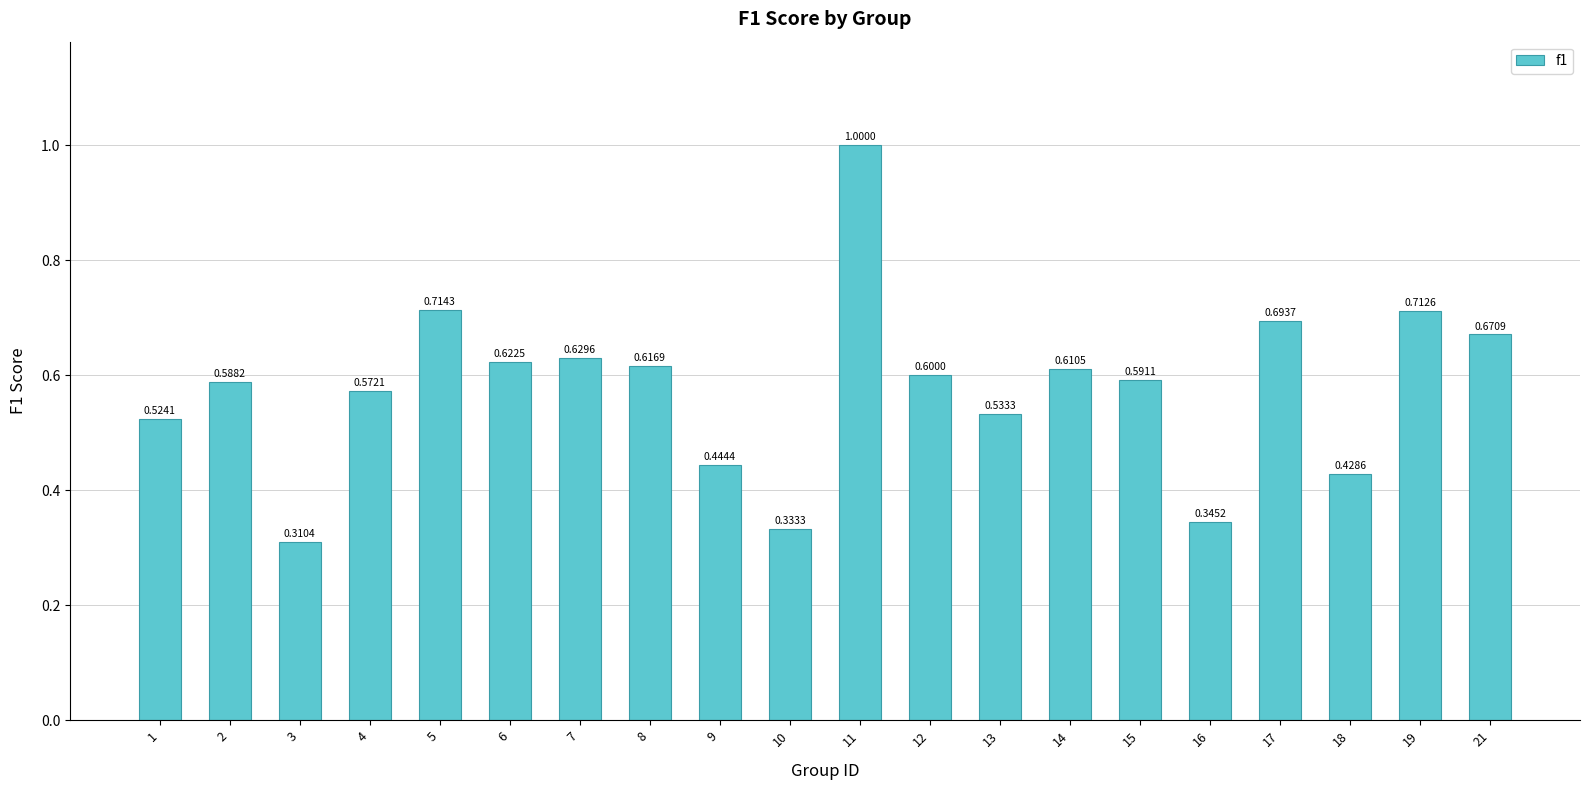

What is the average value?

0.6